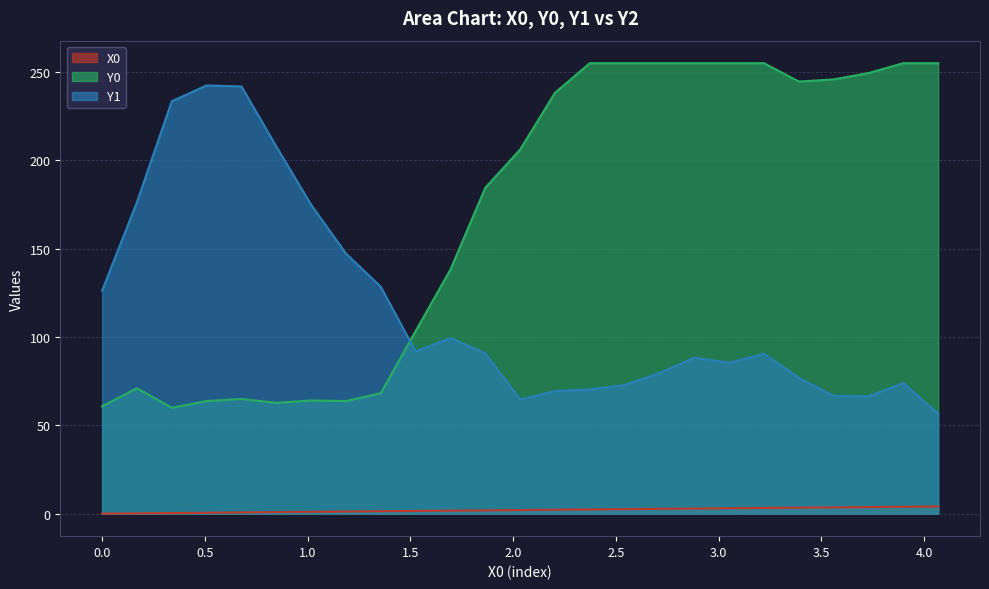

Reading left to right, transcribe all the data shown in this chart.

X0: 0.0	0.2	0.3	0.5	0.7	0.8	1.0	1.2	1.4	1.5	1.7	1.9	2.0	2.2	2.4	2.5	2.7	2.9	3.1	3.2	3.4	3.6	3.7	3.9	4.1
Y0: 60.8	71.0	59.9	63.7	64.9	62.7	64.1	63.7	68.2	103.4	138.2	184.5	206.1	238.2	255.0	255.0	255.0	255.0	255.0	255.0	244.6	245.8	249.4	255.0	255.0
Y1: 126.2	176.3	233.5	242.4	241.9	207.9	174.9	147.3	128.4	91.8	99.4	90.8	64.6	69.4	70.3	72.8	79.6	88.3	85.4	90.5	76.9	66.7	66.4	74.0	56.5